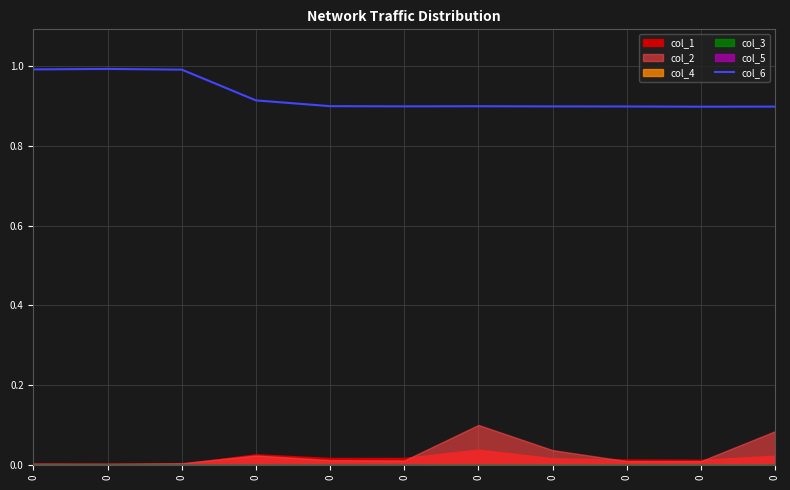

Reading left to right, list all the values displayed in this chart.

0=1.0	0=1.0	0=1.0	0=0.9	0=0.9	0=0.9	0=0.9	0=0.9	0=0.9	0=0.9	0=0.9